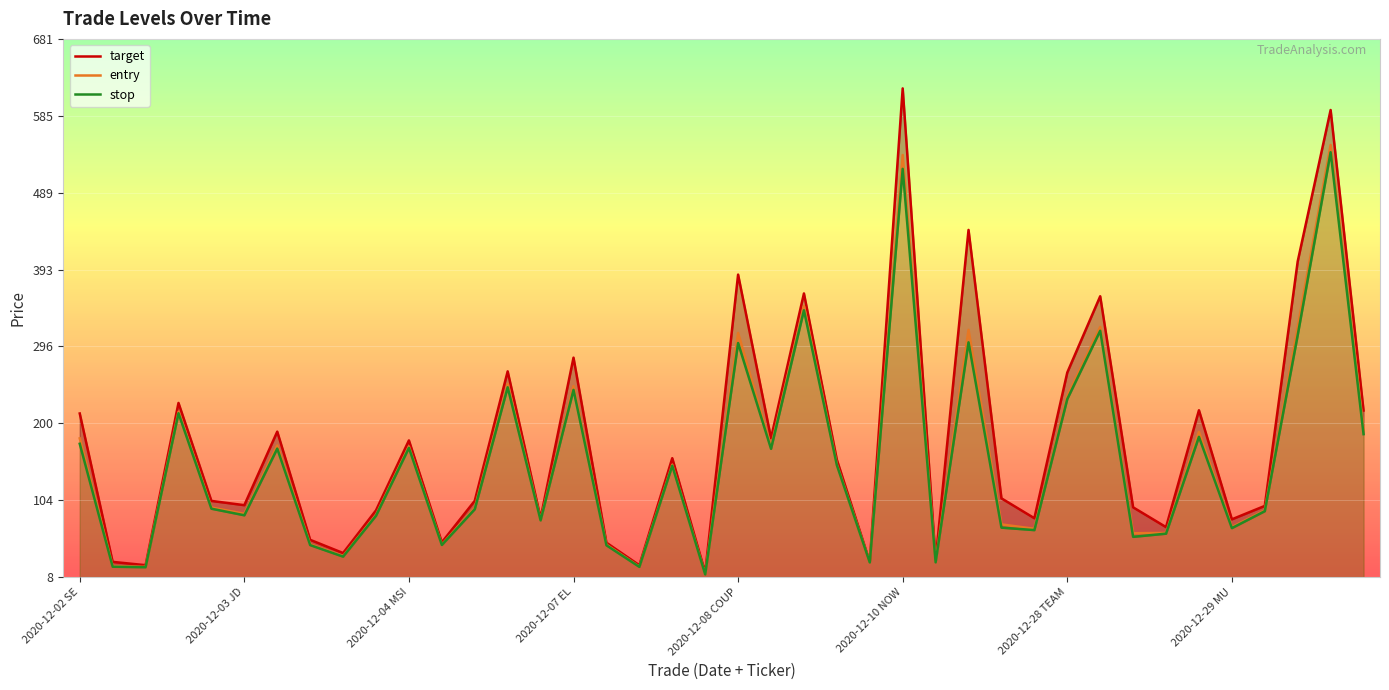

What is the difference between the maximum and minimum values in the stop series?

528.1